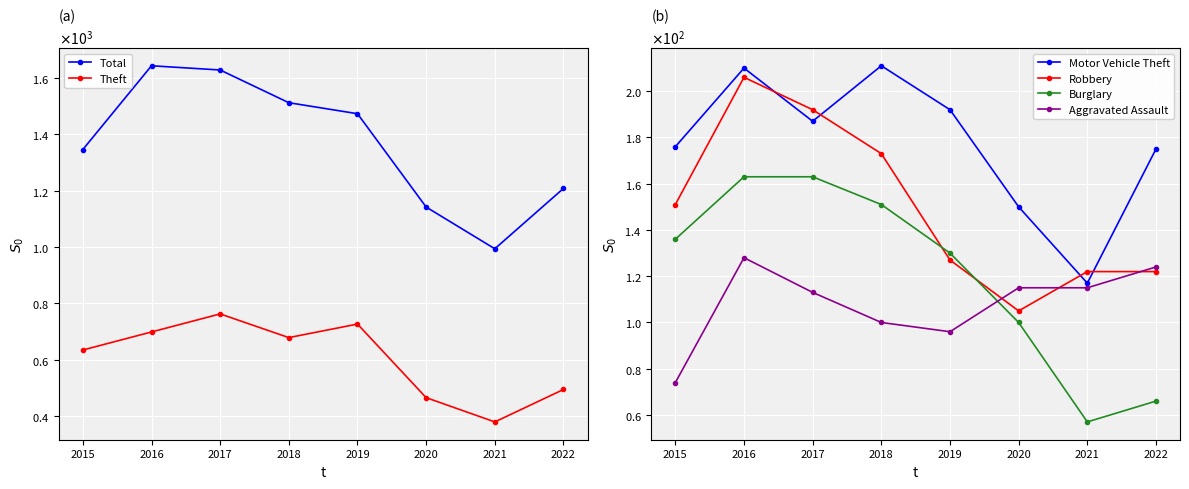

True or false: Burglary and Theft intersect in this chart.

False